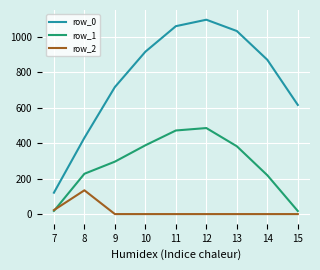

What is the difference between the maximum and second lowest values in the row_1 series?

467.7